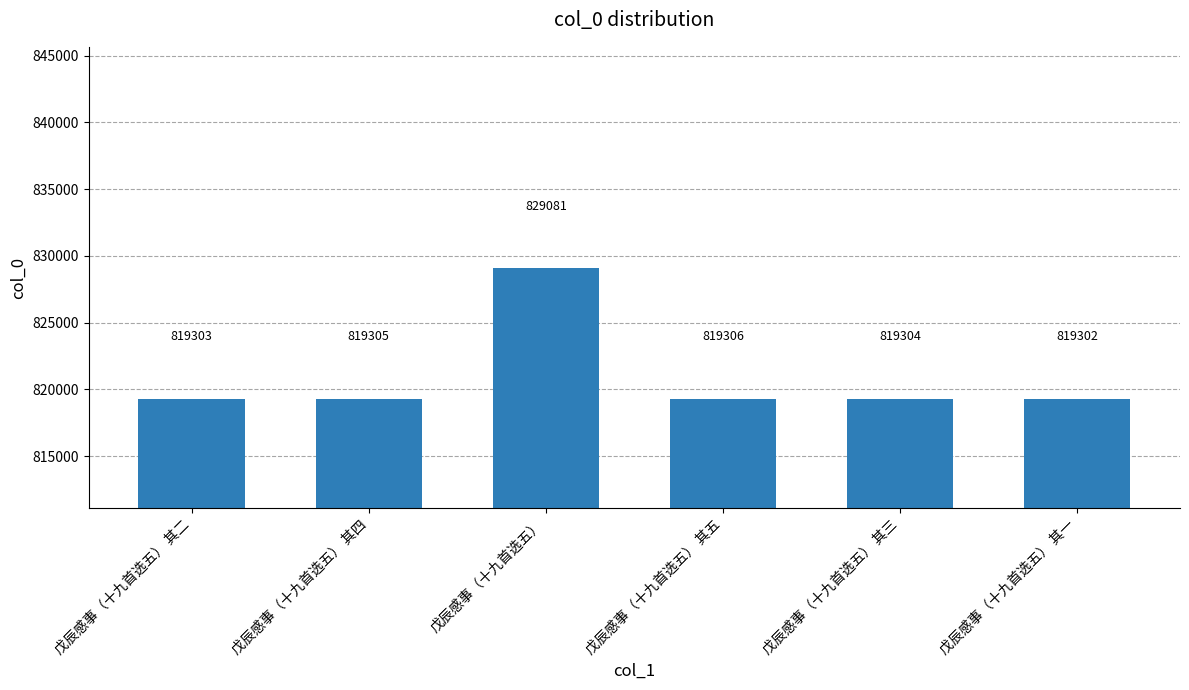

Count the number of data series in this chart.

1